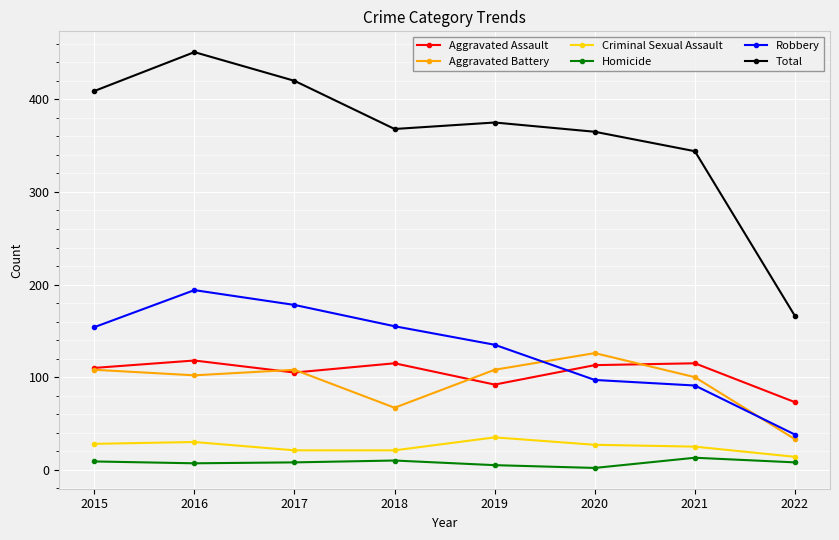

In Aggravated Assault, how many points are lower than both neighbors (excluding endpoints)?

2